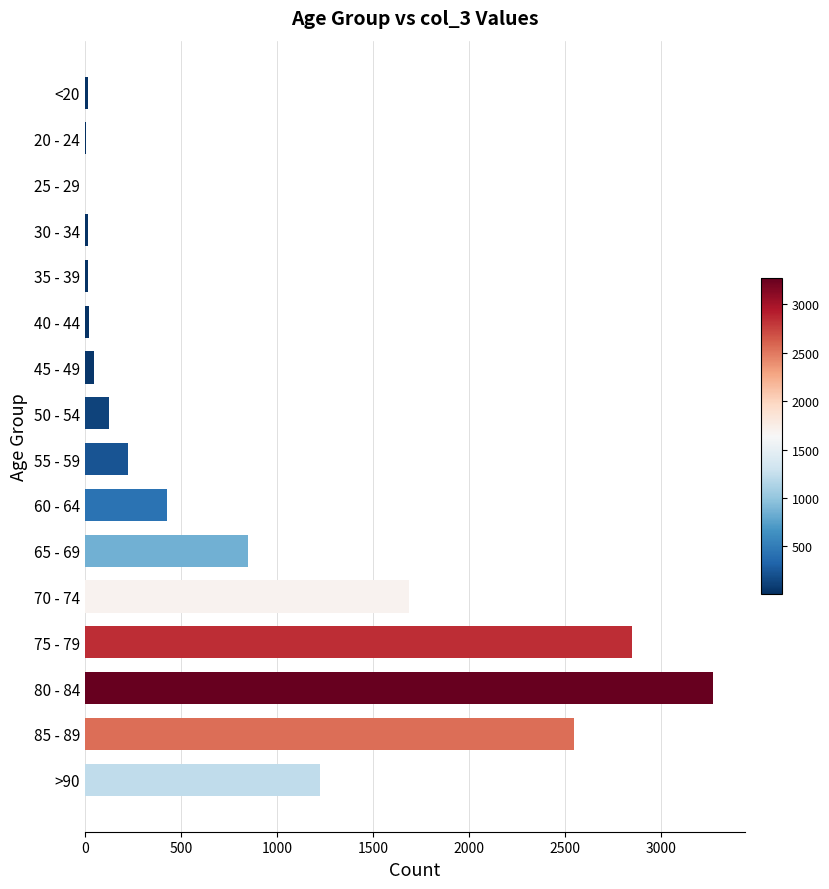

How many categories are shown in the chart?

16